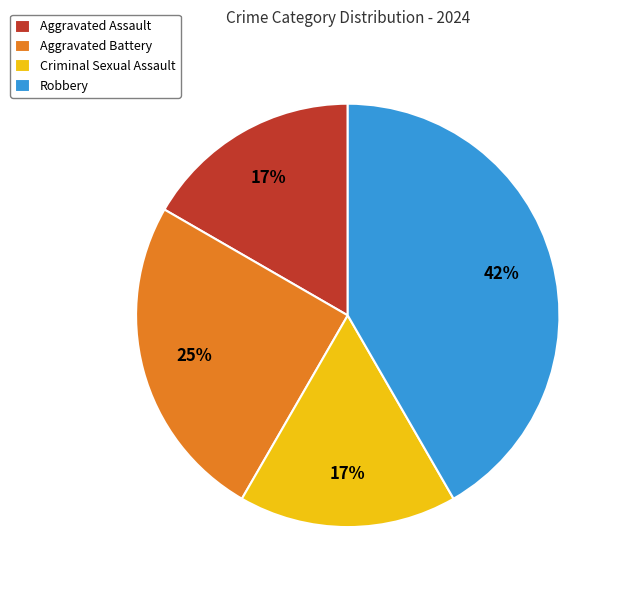

Count the number of slices in the pie.

4